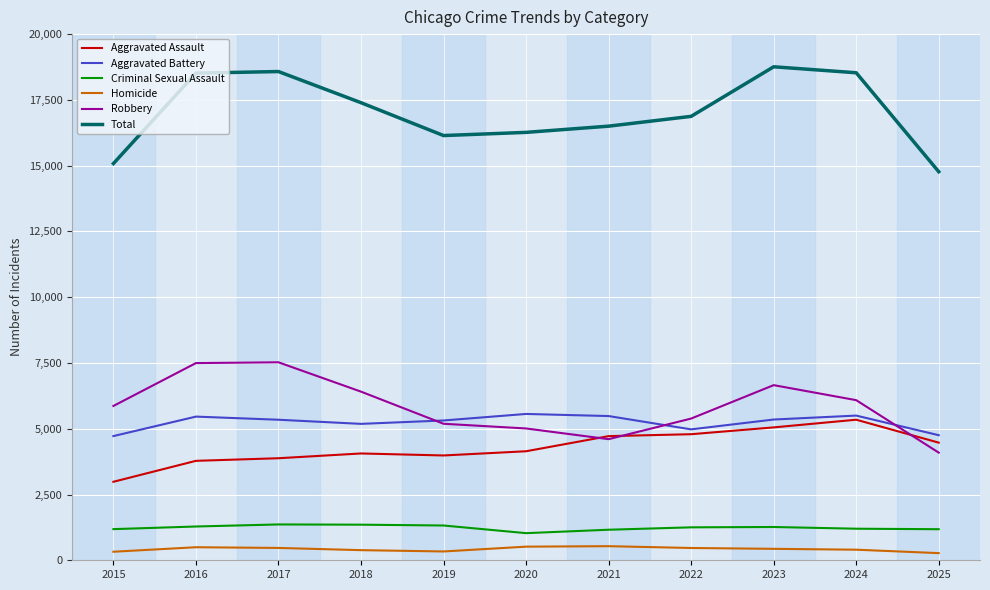

Where does the Total series first go above 16874?

2016